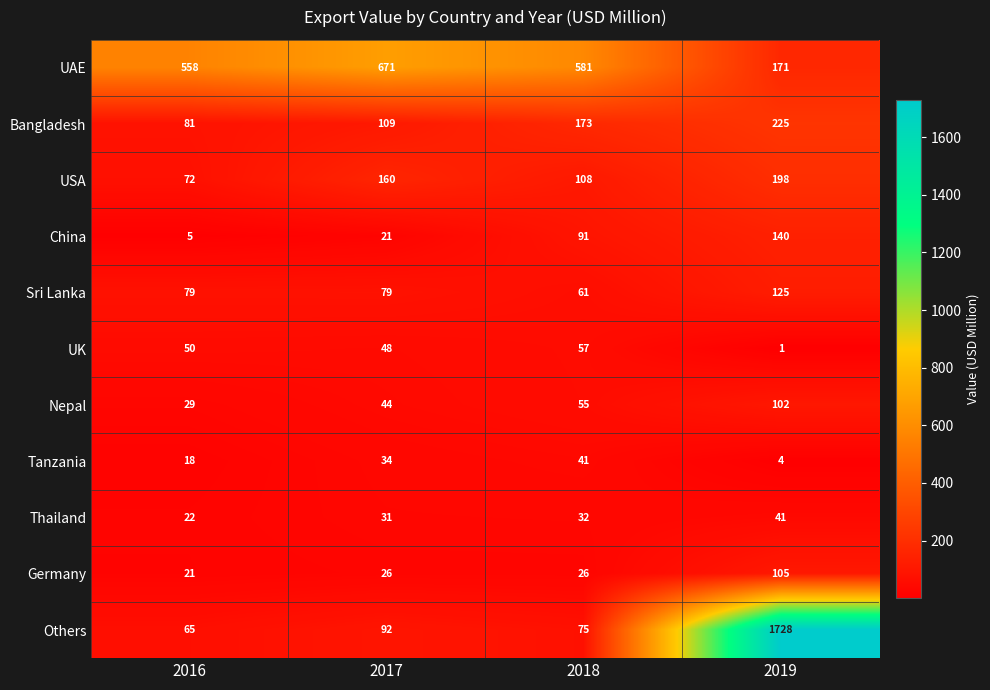

True or false: Others has a value of 164 at 2017.

False